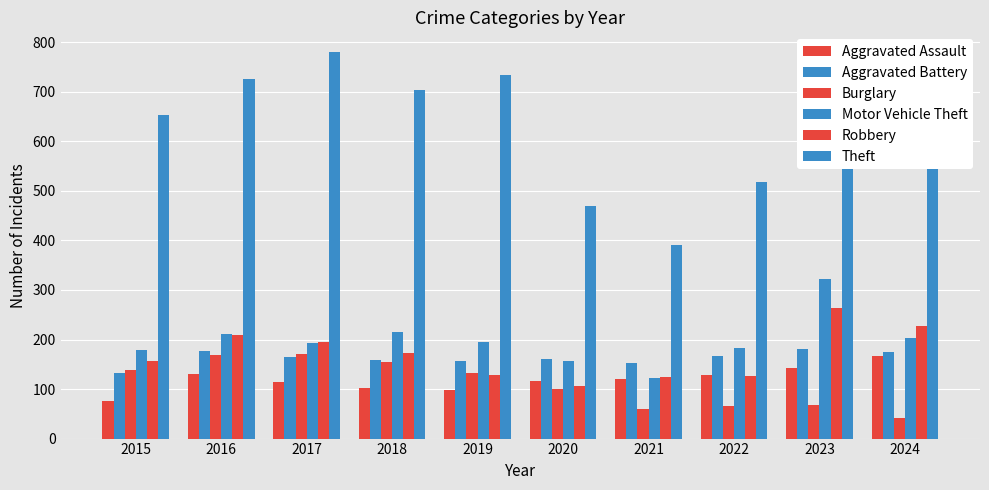

List the series in order of their peak value, lowest first.

Aggravated Assault, Burglary, Aggravated Battery, Robbery, Motor Vehicle Theft, Theft